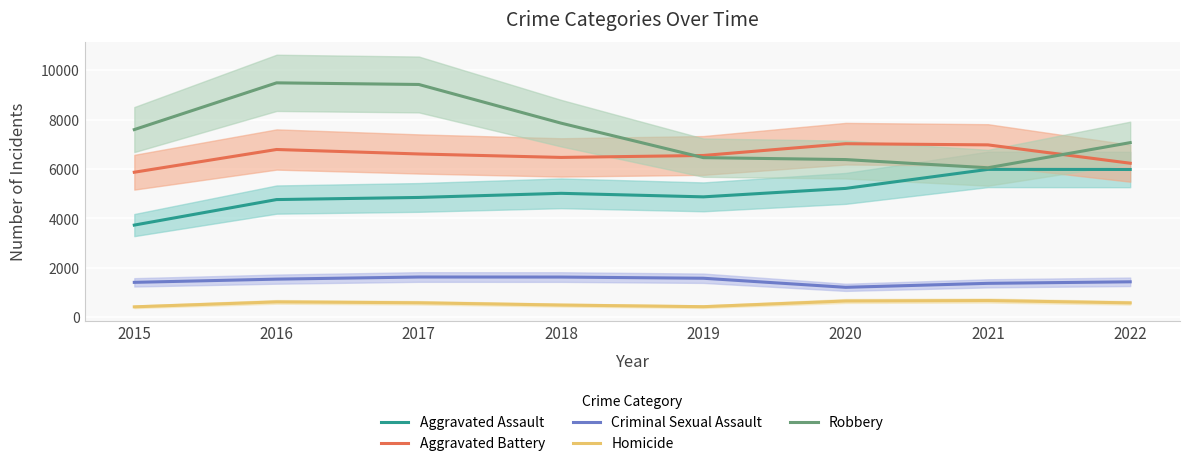

Reading right to left, what are all the values shown in this chart?

Aggravated Assault: 5980	5984	5214	4872	5015	4848	4762	3729
Aggravated Battery: 6233	6976	7023	6547	6468	6608	6789	5869
Criminal Sexual Assault: 1433	1371	1210	1577	1625	1627	1541	1411
Homicide: 580	675	657	426	492	584	621	420
Robbery: 7067	6049	6381	6459	7855	9421	9487	7595